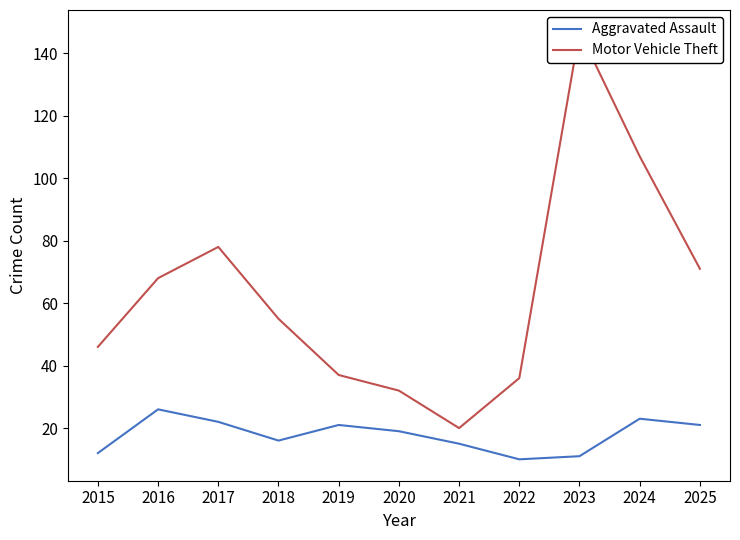

How many data points in Motor Vehicle Theft are less than 55?

5